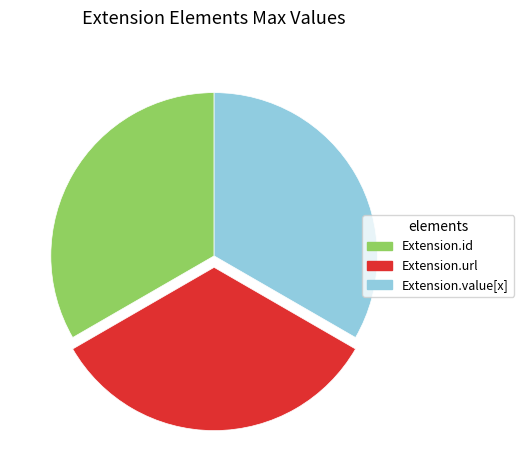

Is there a majority slice in this chart?

No